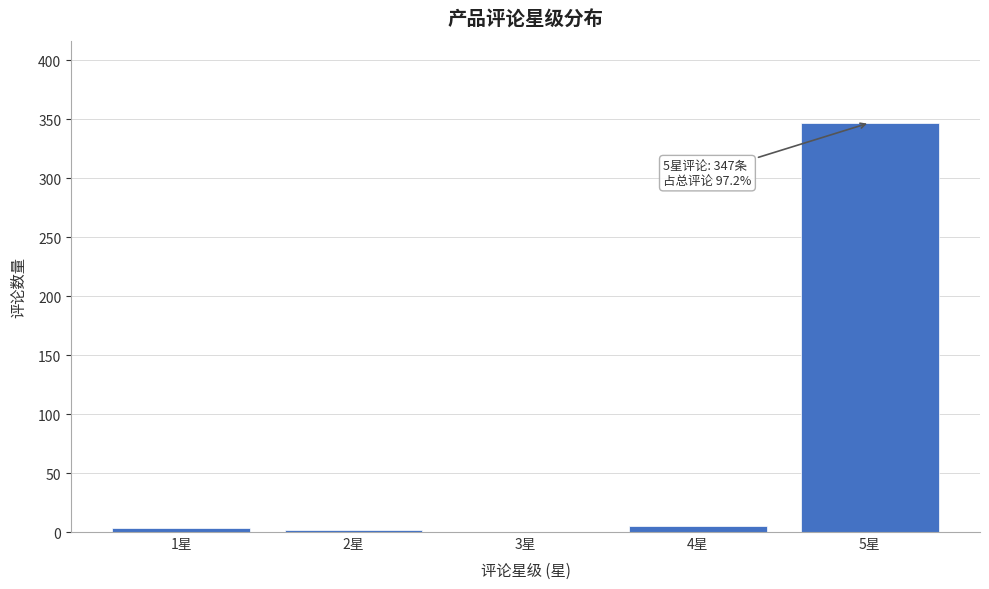

The value at 5星 is 224. True or false?

False